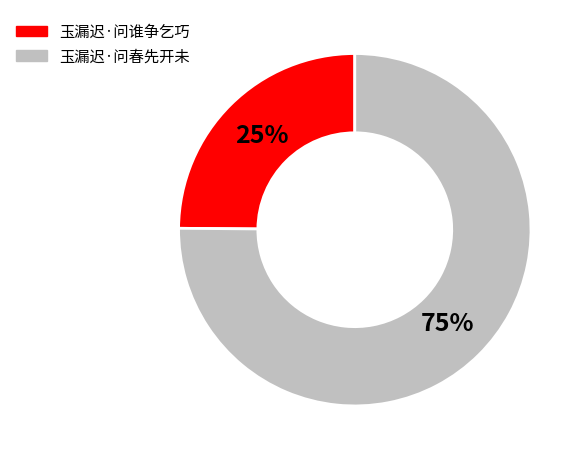

Does 玉漏迟·问春先开未 represent more than half of the total?

Yes